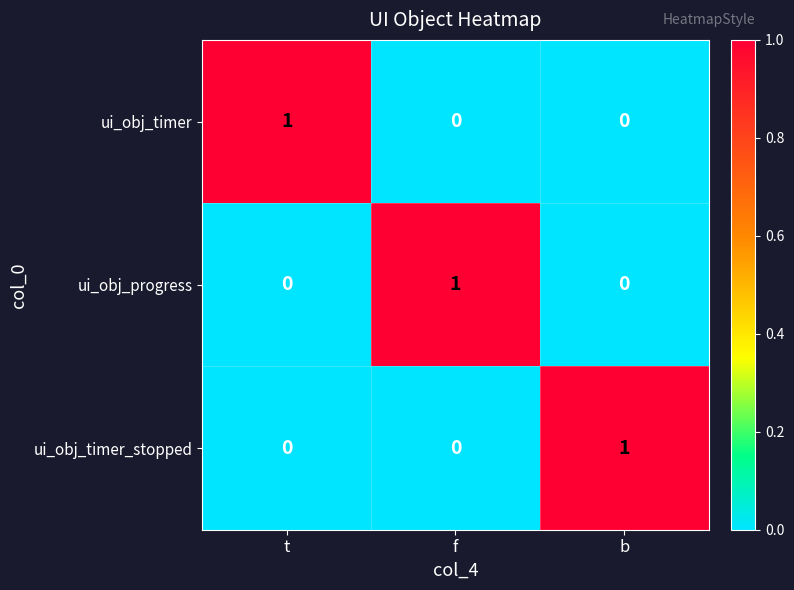

How many ui_obj_timer_stopped values are between 0 and 1?

3